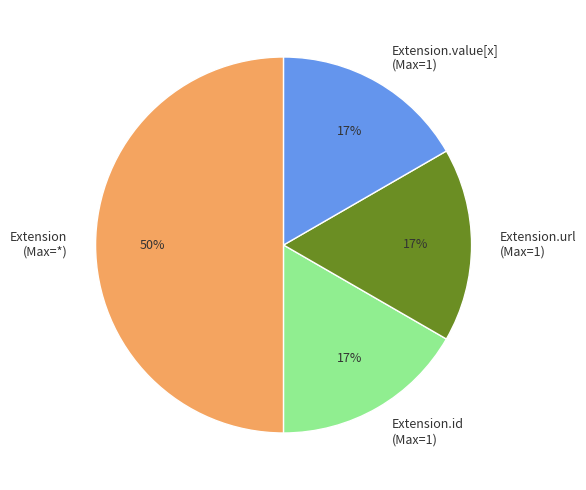

What percentage is the Extension (Max=*) slice, to the nearest percent?

50%